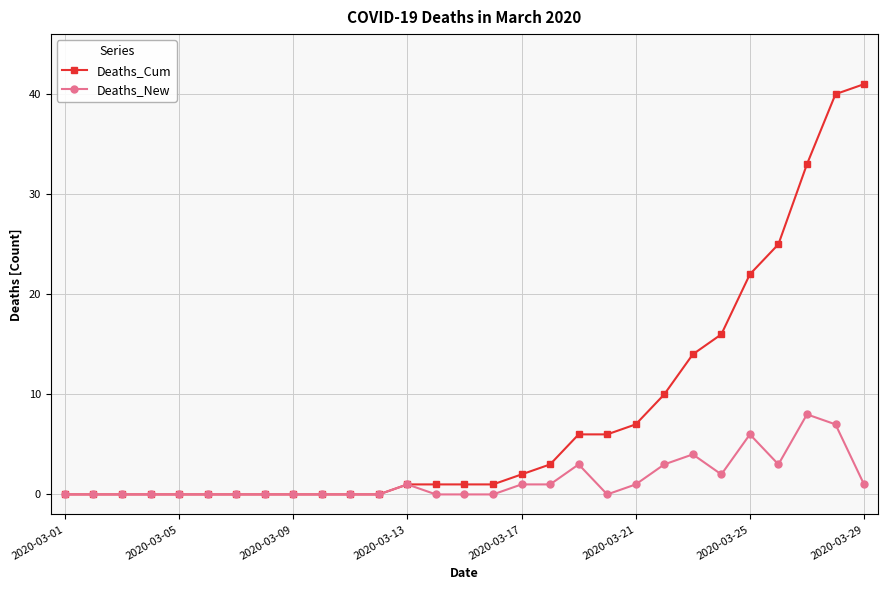

What is the maximum value shown in the chart?

41